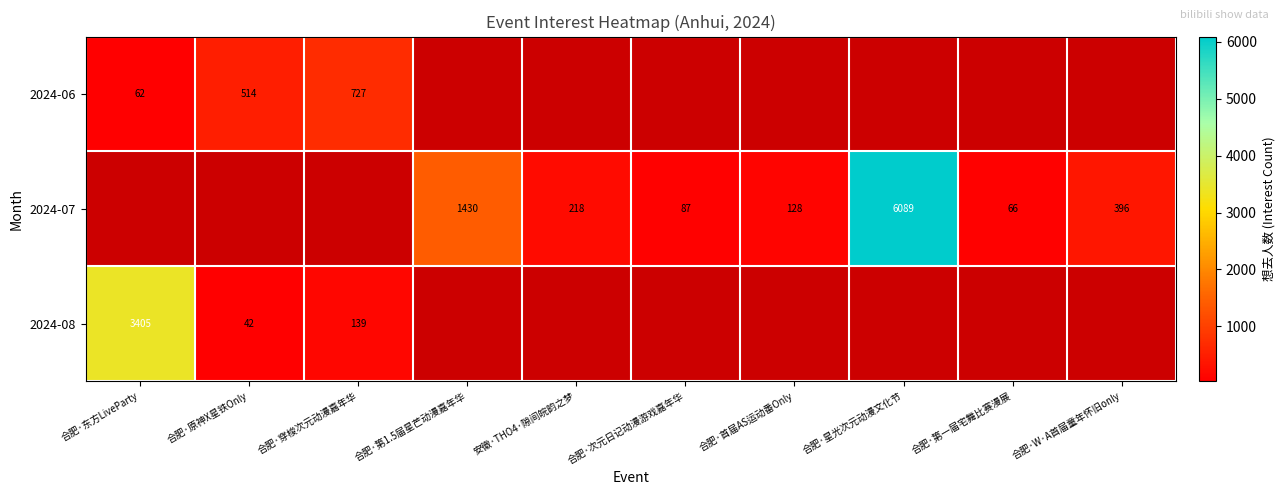

True or false: 2024-06 has a value of 40 at 合肥·东方LiveParty.

False